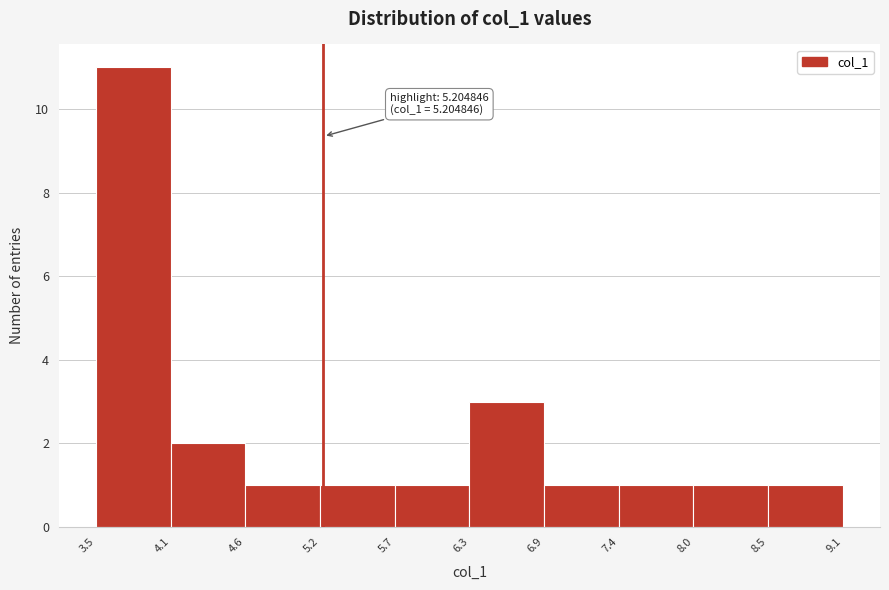

Which range on the x-axis has the tallest bar?

3.5 to 4.1